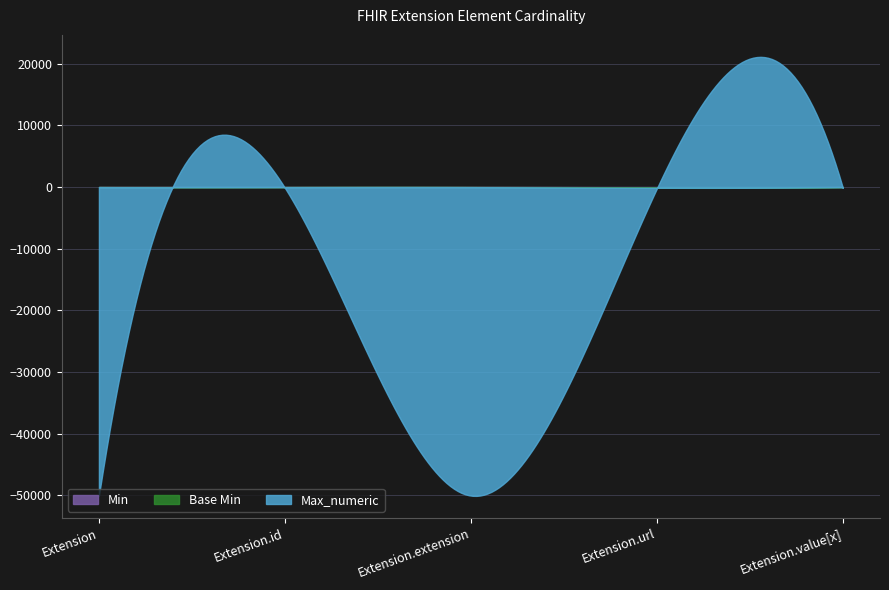

True or false: Base Min has more than 2 interior local peaks.

False